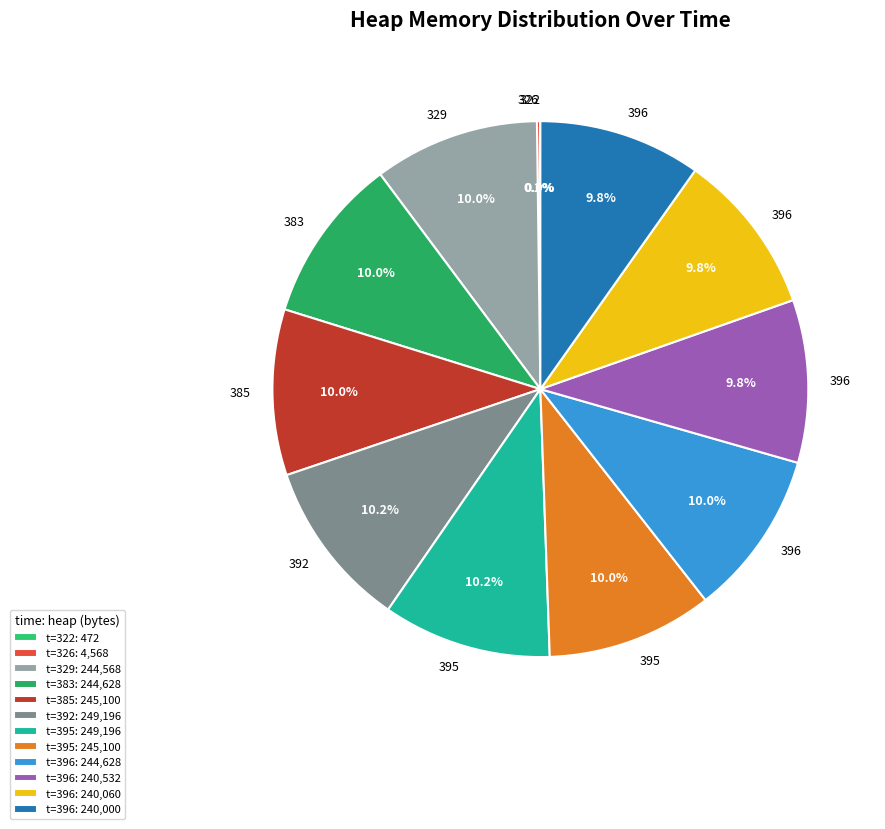

What is the smallest slice in the pie chart?

322